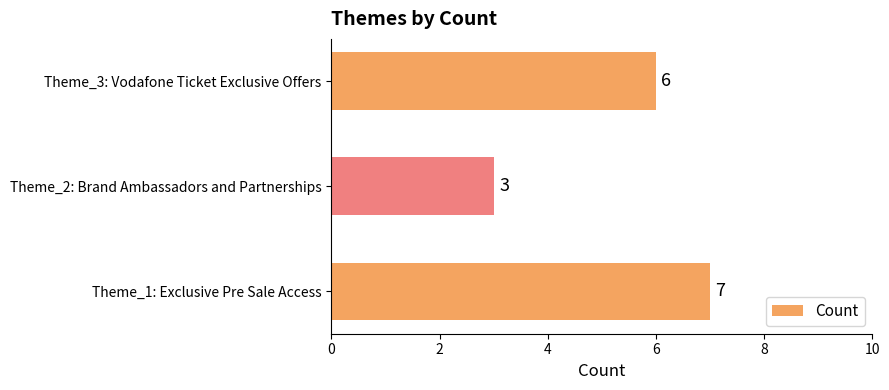

Reading top to bottom, transcribe all the data shown in this chart.

Theme_3: Vodafone Ticket Exclusive Offers=6	Theme_2: Brand Ambassadors and Partnerships=3	Theme_1: Exclusive Pre Sale Access=7